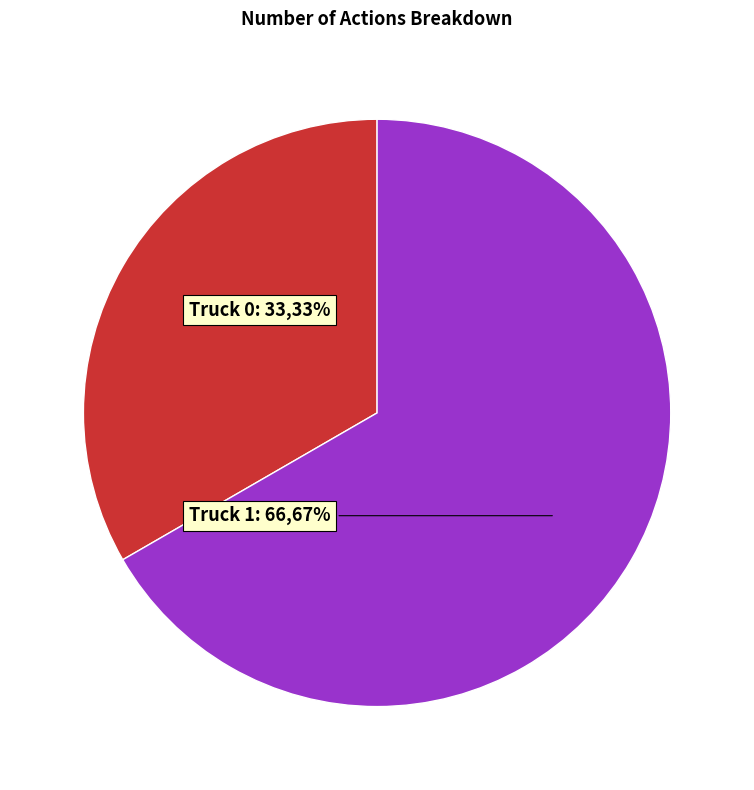

To the nearest percent, what is the average slice percentage?

50%